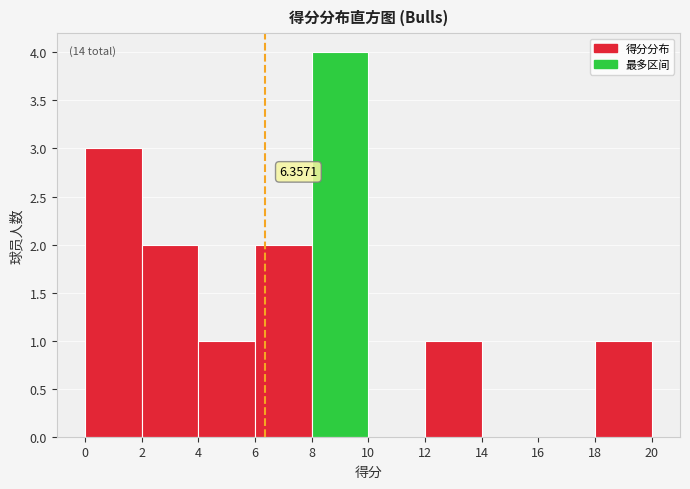

Which range on the x-axis has the tallest bar?

8 to 10